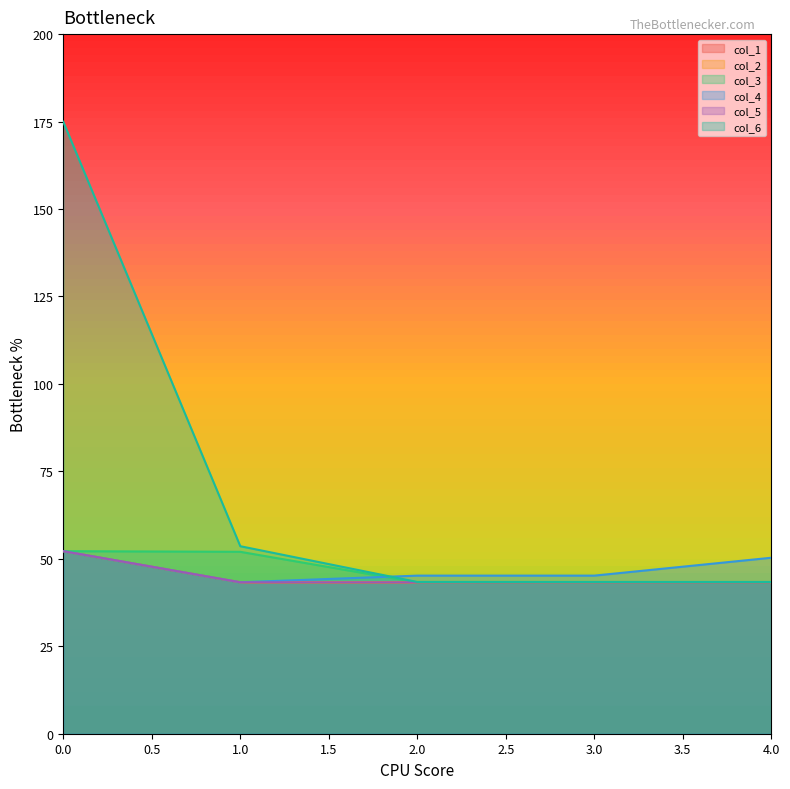

Is the value of col_6 at 2.0 greater than the value of col_5 at 0.0?

No